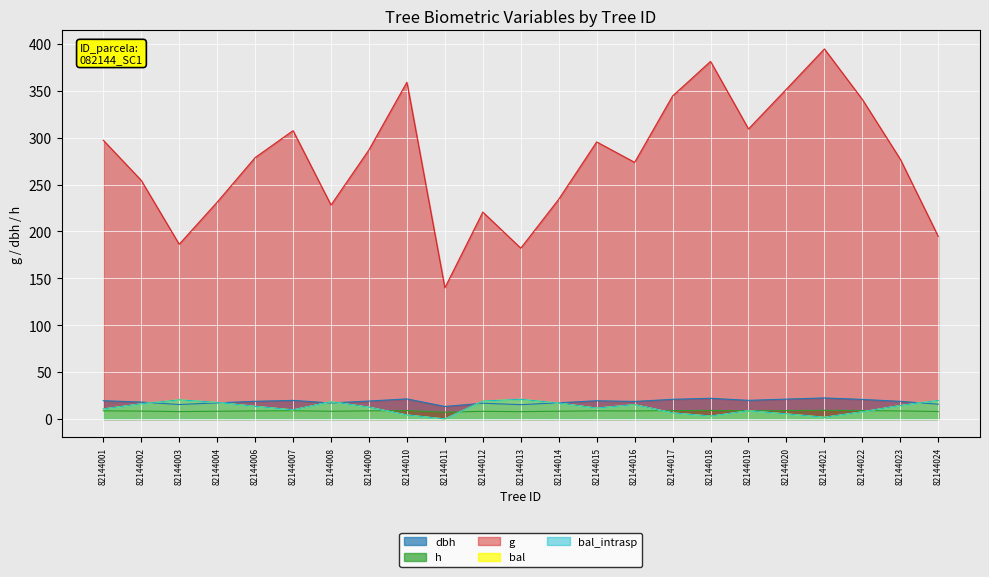

Reading left to right, what are all the values shown in this chart?

dbh: 82144001=19.4	82144002=18.0	82144003=15.4	82144004=17.2	82144006=18.8	82144007=19.8	82144008=17.0	82144009=19.1	82144010=21.4	82144011=13.3	82144012=16.8	82144013=15.2	82144014=17.3	82144015=19.4	82144016=18.7	82144017=20.9	82144018=22.0	82144019=19.9	82144020=21.2	82144021=22.4	82144022=20.8	82144023=18.8	82144024=15.7
h: 82144001=8.7	82144002=8.4	82144003=7.8	82144004=8.2	82144006=8.6	82144007=8.7	82144008=8.2	82144009=8.6	82144010=9.0	82144011=7.2	82144012=8.1	82144013=7.8	82144014=8.2	82144015=8.7	82144016=8.5	82144017=8.9	82144018=9.1	82144019=8.7	82144020=9.0	82144021=9.2	82144022=8.9	82144023=8.5	82144024=7.9
g: 82144001=297.3	82144002=254.4	82144003=186.3	82144004=231.2	82144006=278.7	82144007=307.5	82144008=228.1	82144009=287.1	82144010=359.2	82144011=139.9	82144012=220.6	82144013=182.2	82144014=234.3	82144015=295.5	82144016=273.7	82144017=344.5	82144018=381.4	82144019=309.3	82144020=351.8	82144021=394.6	82144022=340.8	82144023=277.0	82144024=194.7
bal: 82144001=10.7	82144002=16.1	82144003=20.4	82144004=17.6	82144006=13.5	82144007=9.7	82144008=18.4	82144009=12.6	82144010=4.2	82144011=0.0	82144012=19.1	82144013=21.0	82144014=16.9	82144015=11.6	82144016=15.2	82144017=6.5	82144018=3.0	82144019=8.7	82144020=5.4	82144021=1.8	82144022=7.6	82144023=14.3	82144024=19.8
bal_intrasp: 82144001=10.7	82144002=16.1	82144003=20.4	82144004=17.6	82144006=13.5	82144007=9.7	82144008=18.4	82144009=12.6	82144010=4.2	82144011=0.0	82144012=19.1	82144013=21.0	82144014=16.9	82144015=11.6	82144016=15.2	82144017=6.5	82144018=3.0	82144019=8.7	82144020=5.4	82144021=1.8	82144022=7.6	82144023=14.3	82144024=19.8